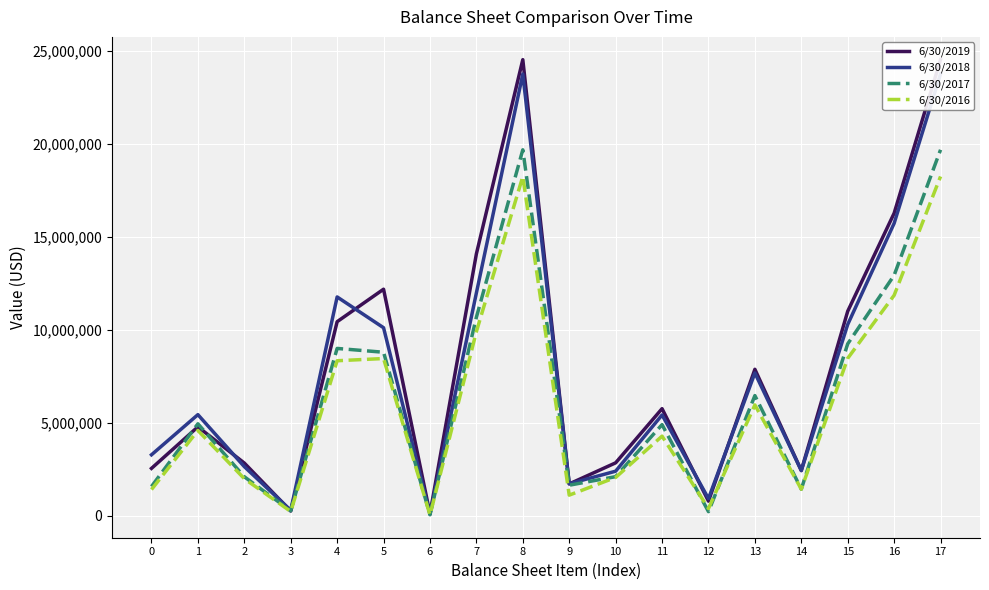

At which label is 6/30/2018 closest to 11922222?

7